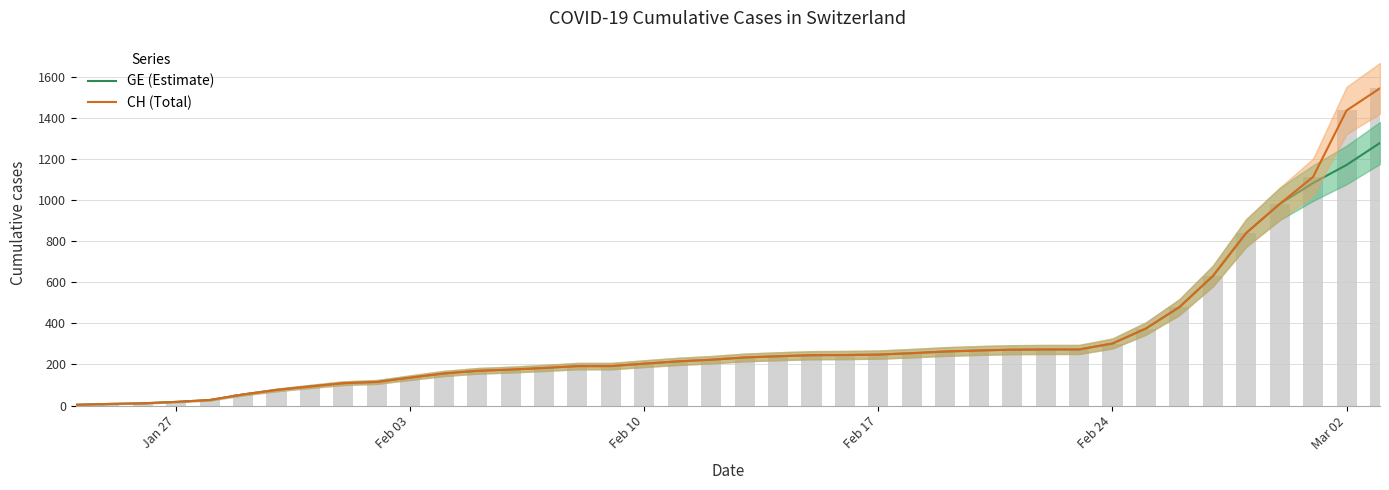

What is the sum of all CH (Total) values?

12877